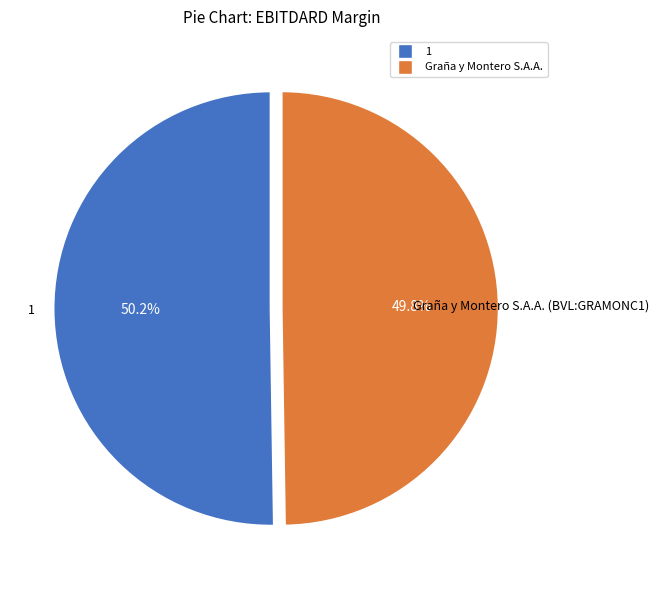

Does any single category account for the majority?

Yes